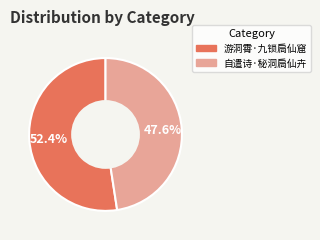

What is the largest slice in the pie chart?

游洞霄·九锁扃仙窟